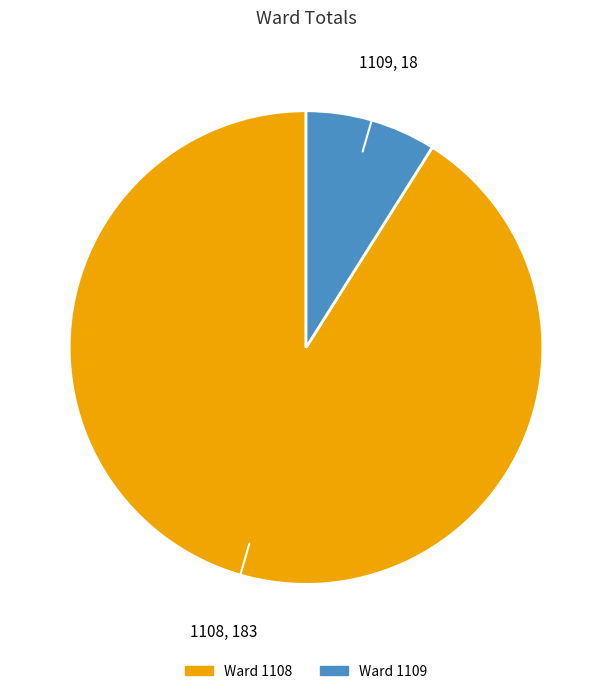

Is there a majority slice in this chart?

Yes